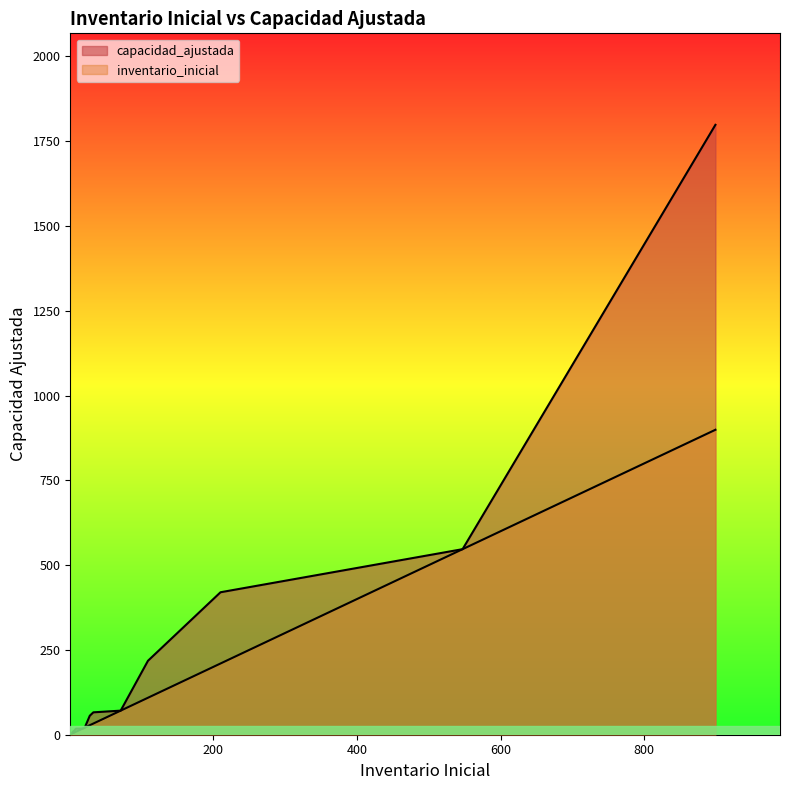

At impo-reefer-20-INDIRECTO, list the series in order from smallest to largest.

inventario_inicial, capacidad_ajustada